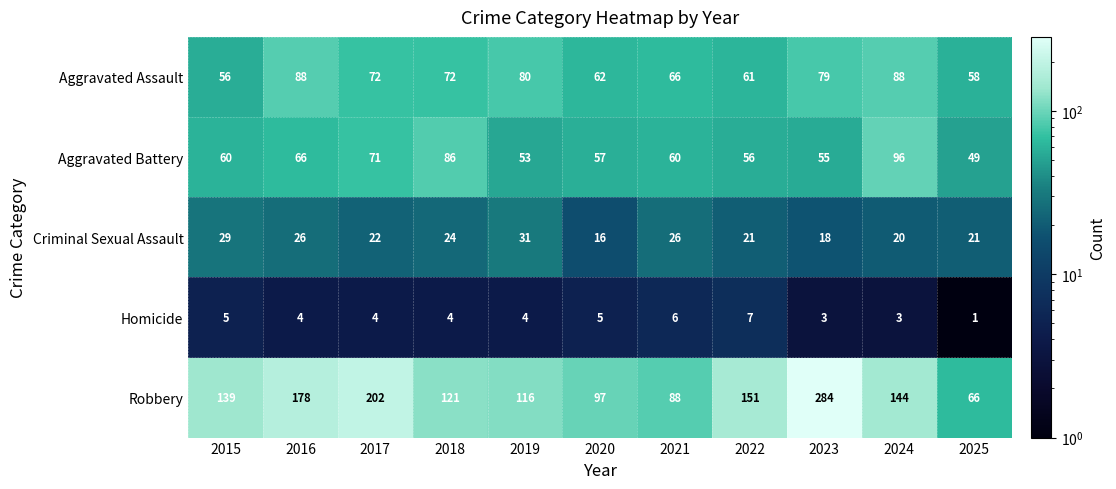

At how many categories does at least one series exceed 156?

3